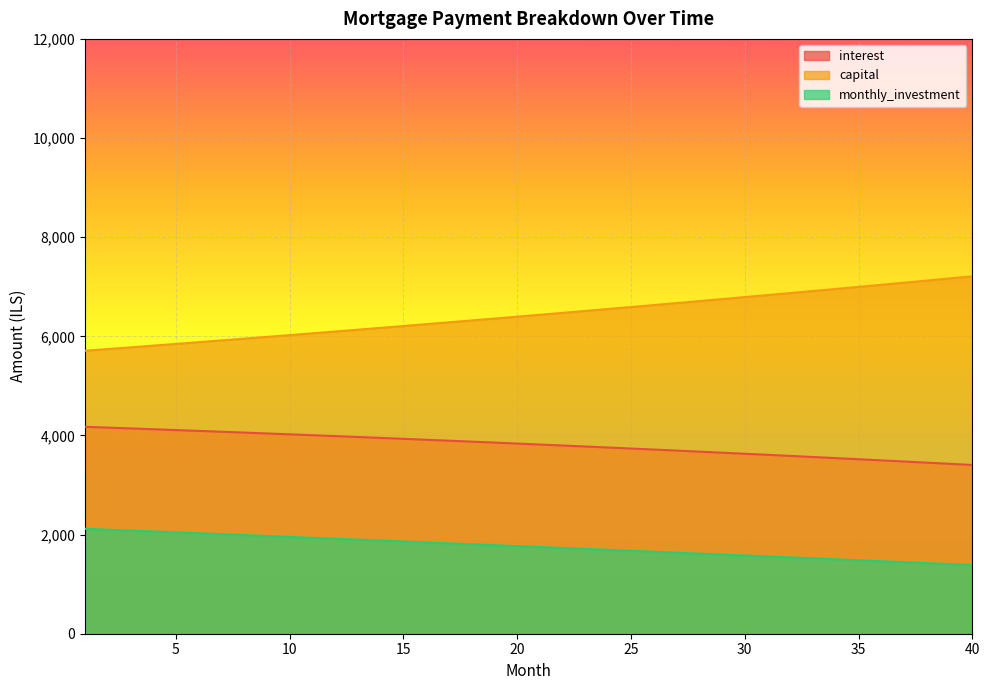

What are all the series names shown in the legend?

interest, capital, monthly_investment